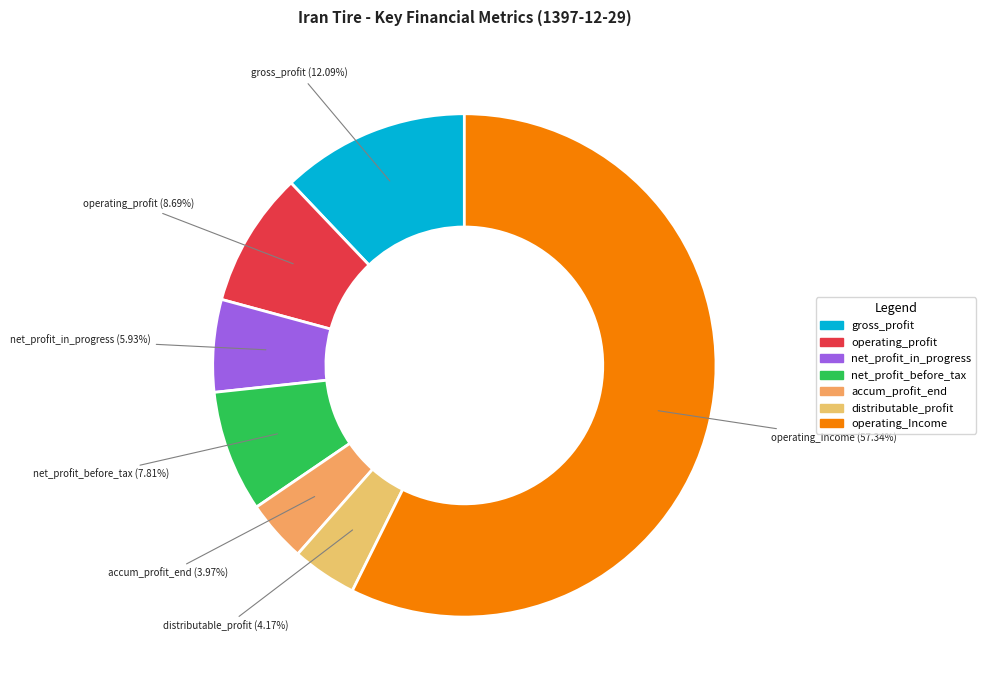

Does any single category account for the majority?

Yes